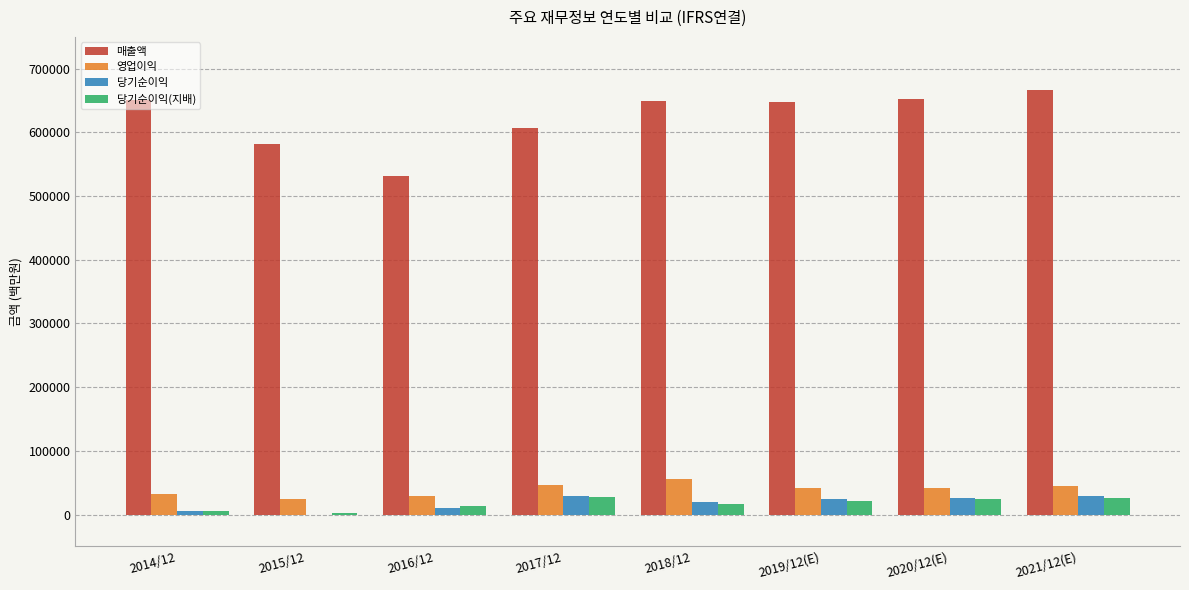

What is the highest value of the 당기순이익 series?

29735